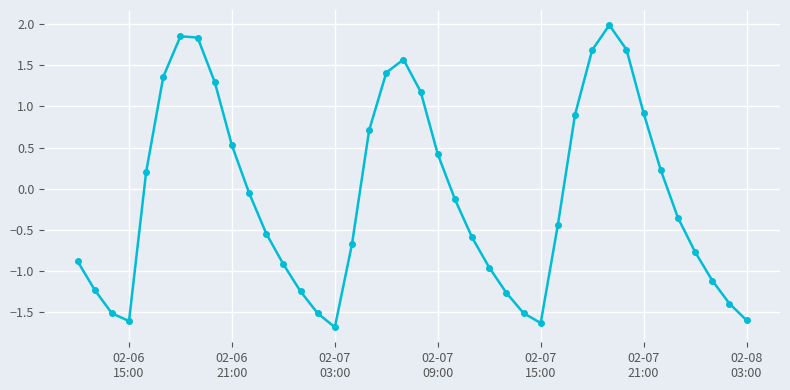

Does the chart have visible grid lines?

Yes